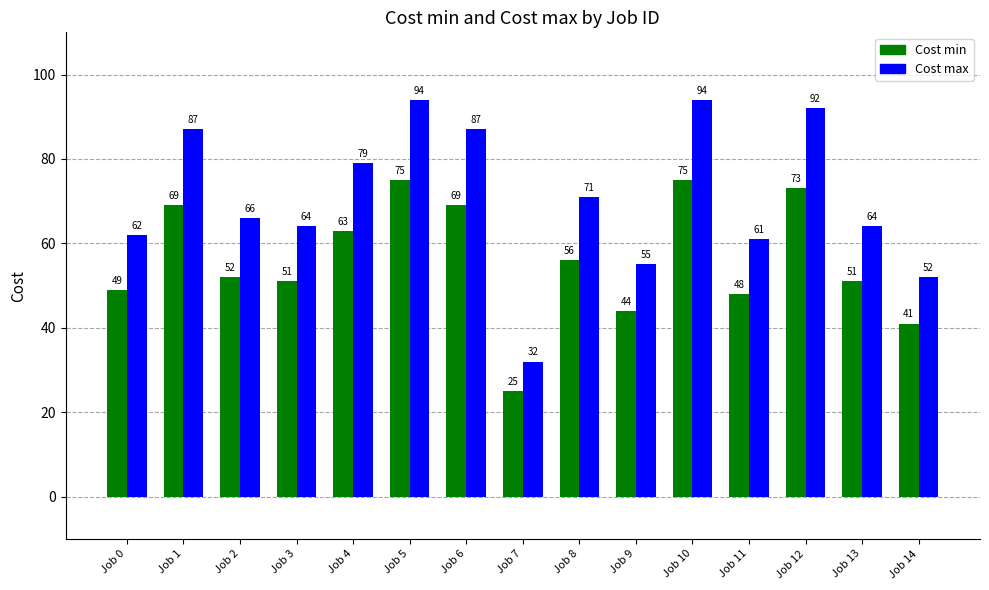

How many groups of bars are there?

15